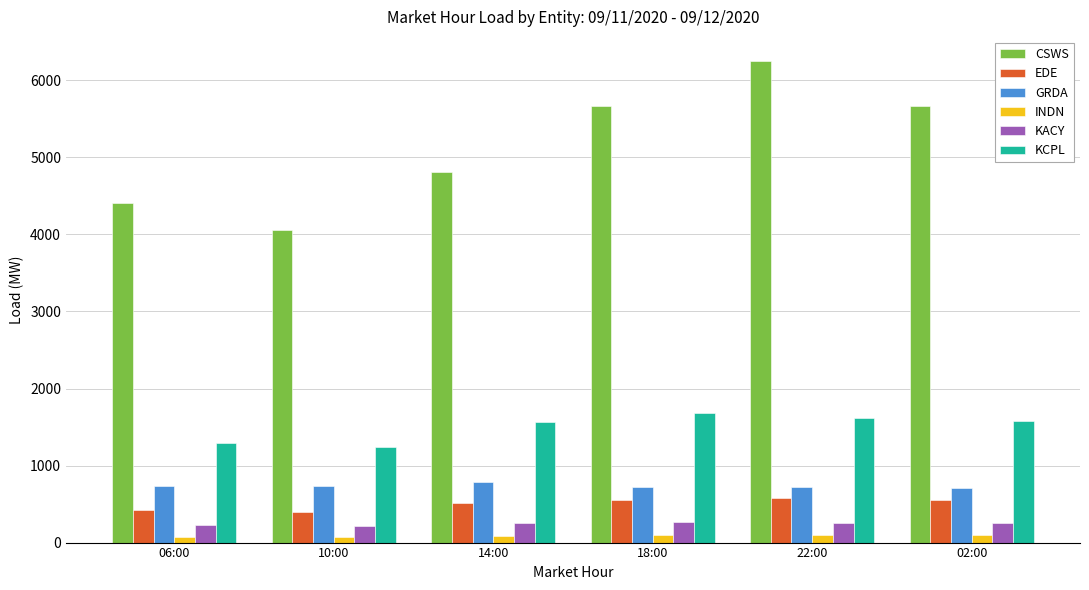

List the series in order of their peak value, lowest first.

INDN, KACY, EDE, GRDA, KCPL, CSWS